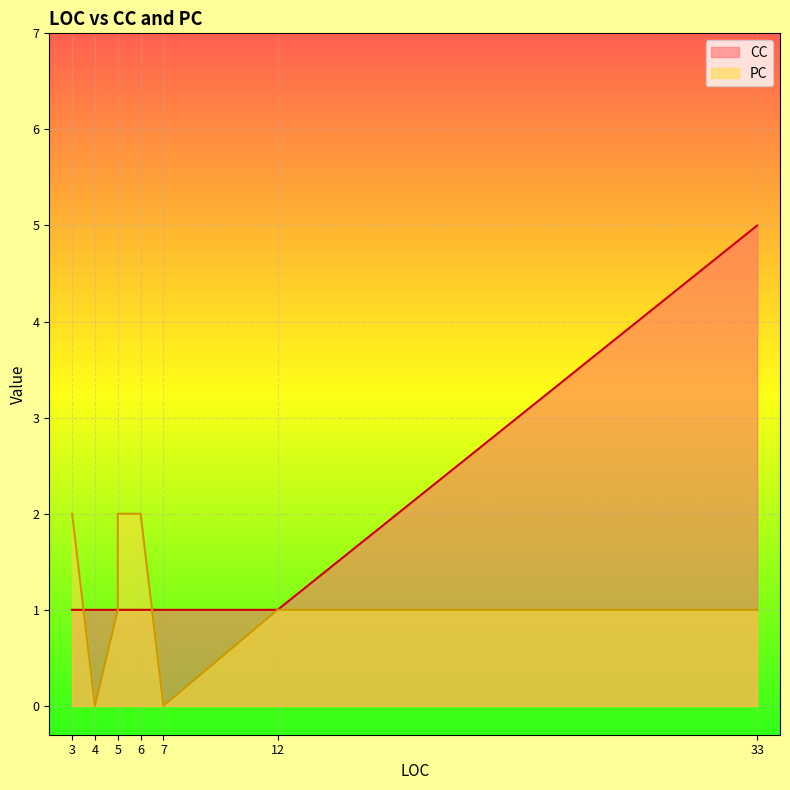

Which series changed the most between 4 and 5?

PC